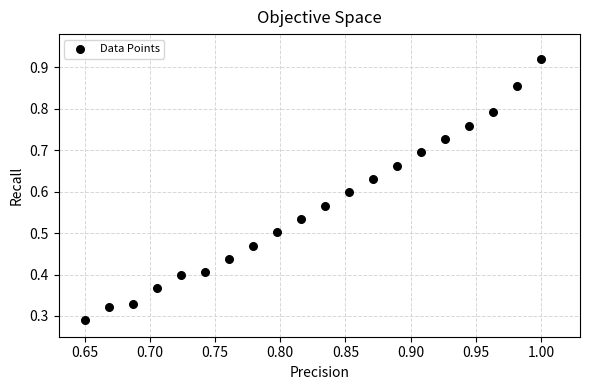

How many points are shown in the scatter plot?

20